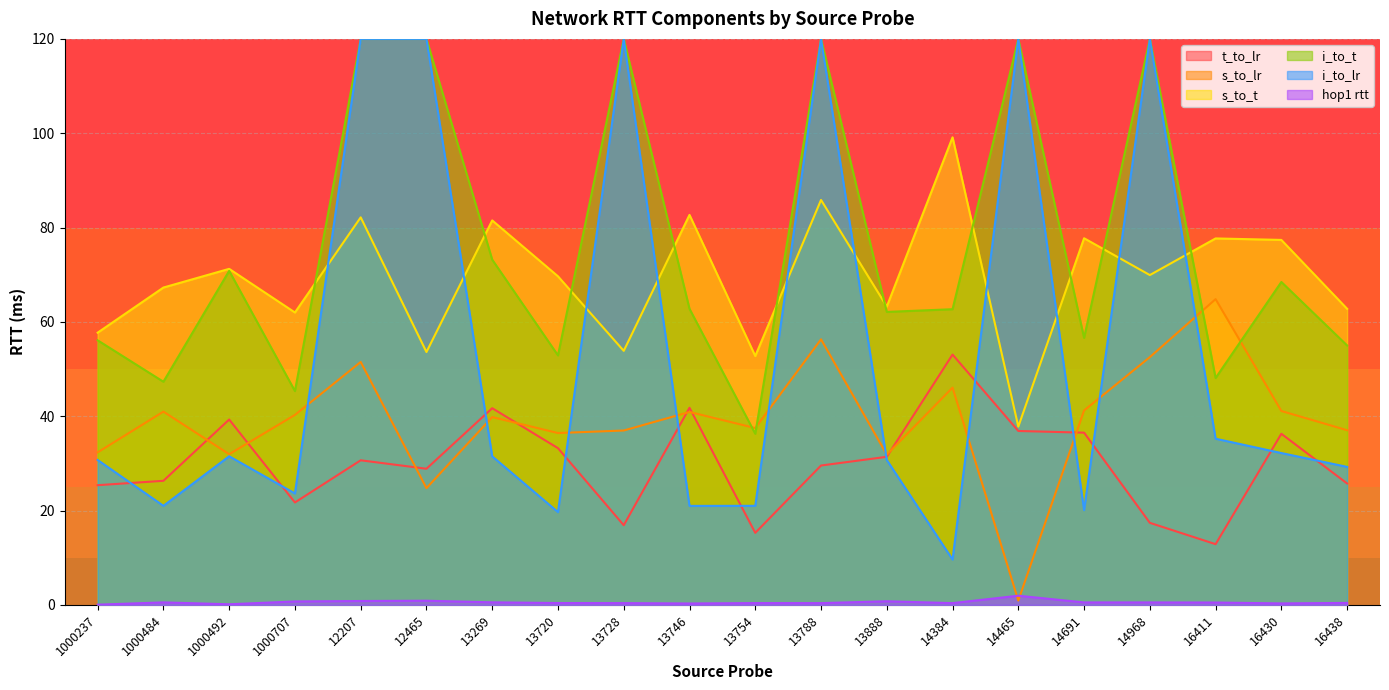

Which has a higher value, 13888 or 14691?

14691